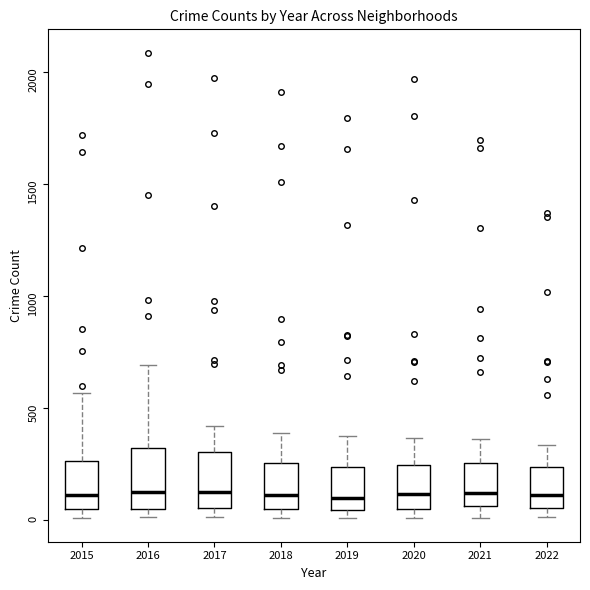

Reading left to right, transcribe this box plot: for each box, give where its median line is, the range the box spans, and where its two whiskers end, as read against the y-axis. The values are not printed on the chart, so give them approximately, as read against the axis.

2015: median 100, box 50 to 250, whiskers 0 to 550
2016: median 150, box 50 to 300, whiskers 0 to 700
2017: median 100, box 50 to 300, whiskers 0 to 400
2018: median 100, box 50 to 250, whiskers 0 to 400
2019: median 100, box 50 to 250, whiskers 0 to 400
2020: median 100, box 50 to 250, whiskers 0 to 350
2021: median 100, box 50 to 250, whiskers 0 to 350
2022: median 100, box 50 to 250, whiskers 0 to 350